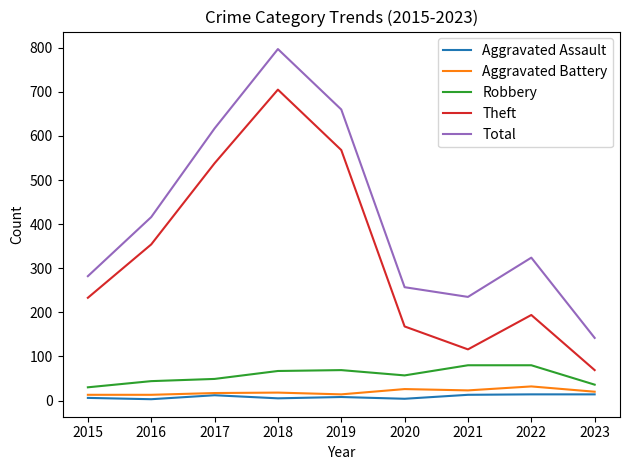

True or false: Theft and Total intersect in this chart.

False